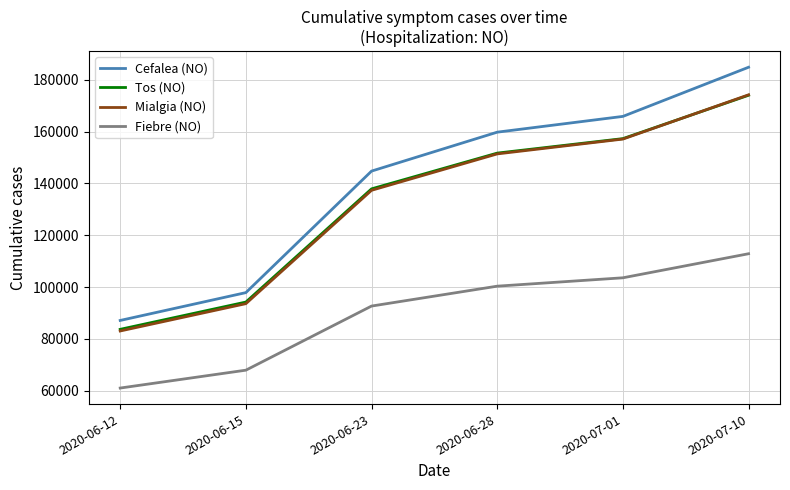

What is the approximate value of Fiebre (NO) at 2020-06-12, to the nearest 100?

61100